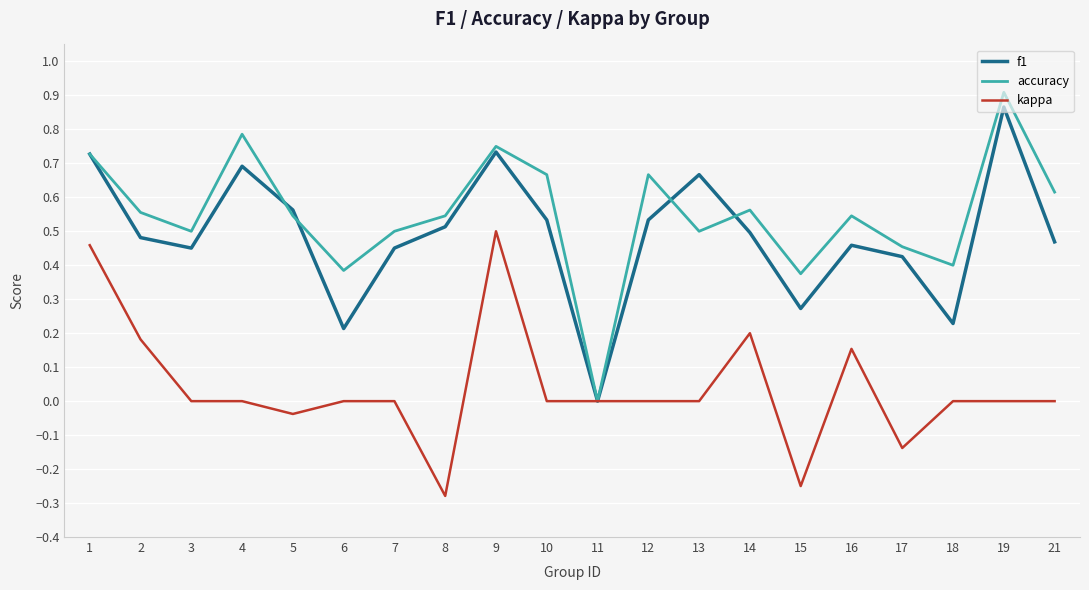

At 14, list the series in order from smallest to largest.

kappa, f1, accuracy